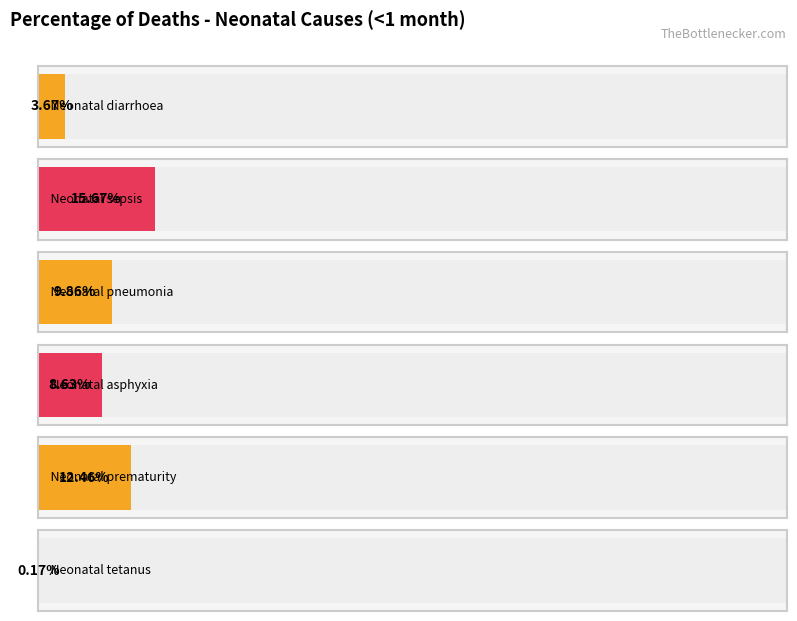

Are the bars horizontal?

Yes